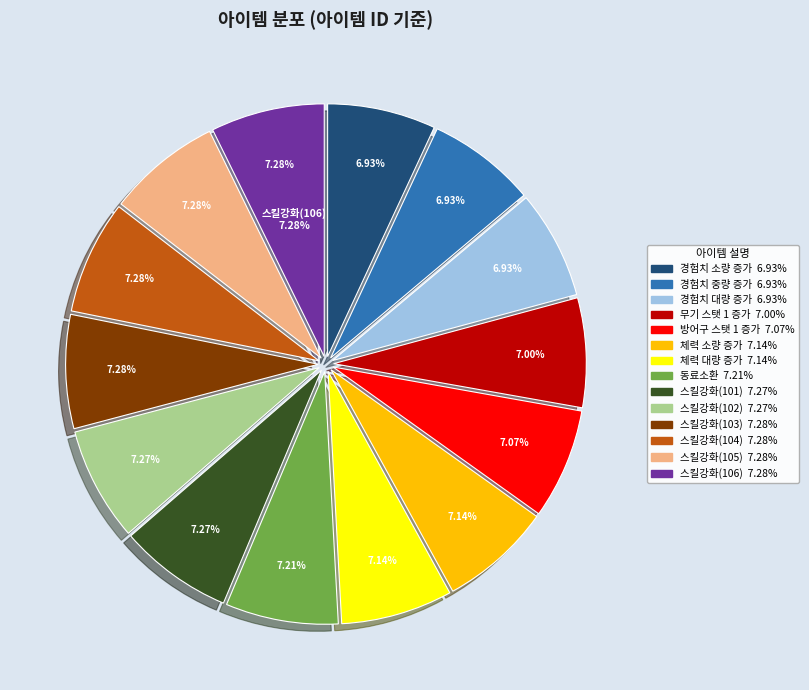

Does any single category account for the majority?

No